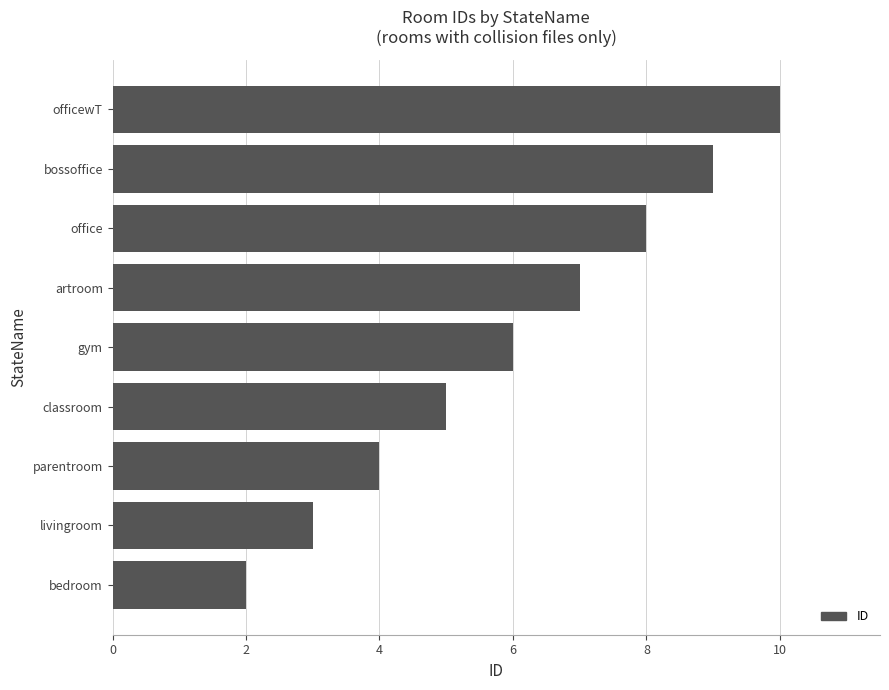

Reading bottom to top, transcribe all the data shown in this chart.

2	3	4	5	6	7	8	9	10